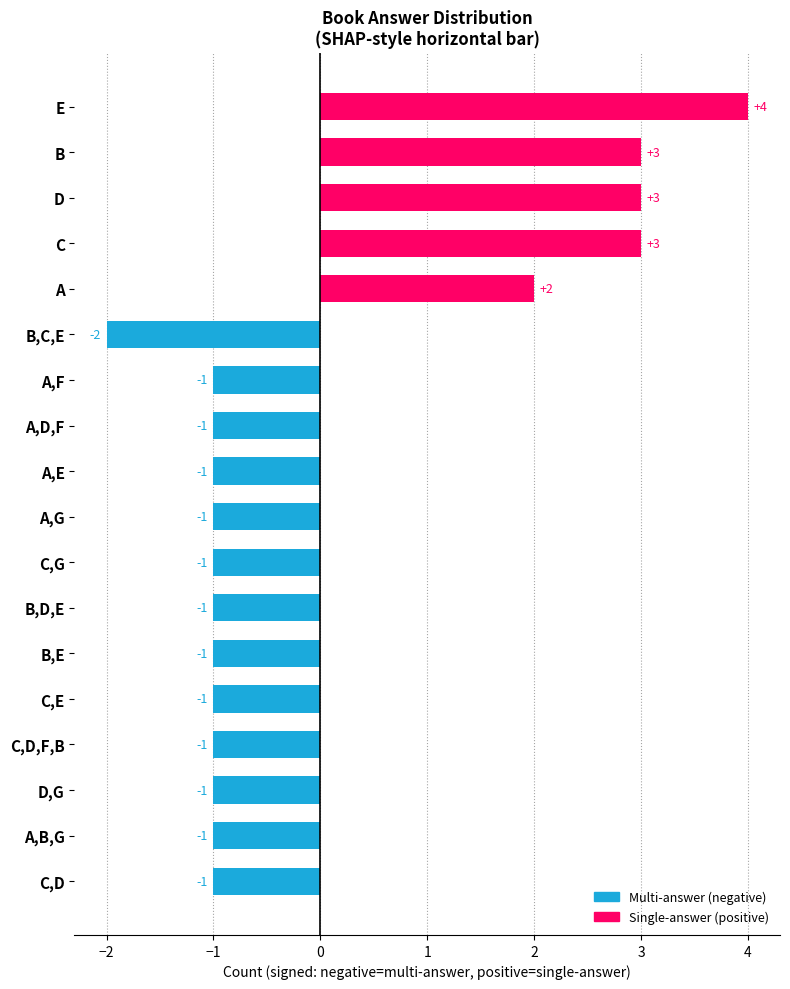

Is it true that the value at B,C,E is -1?

False